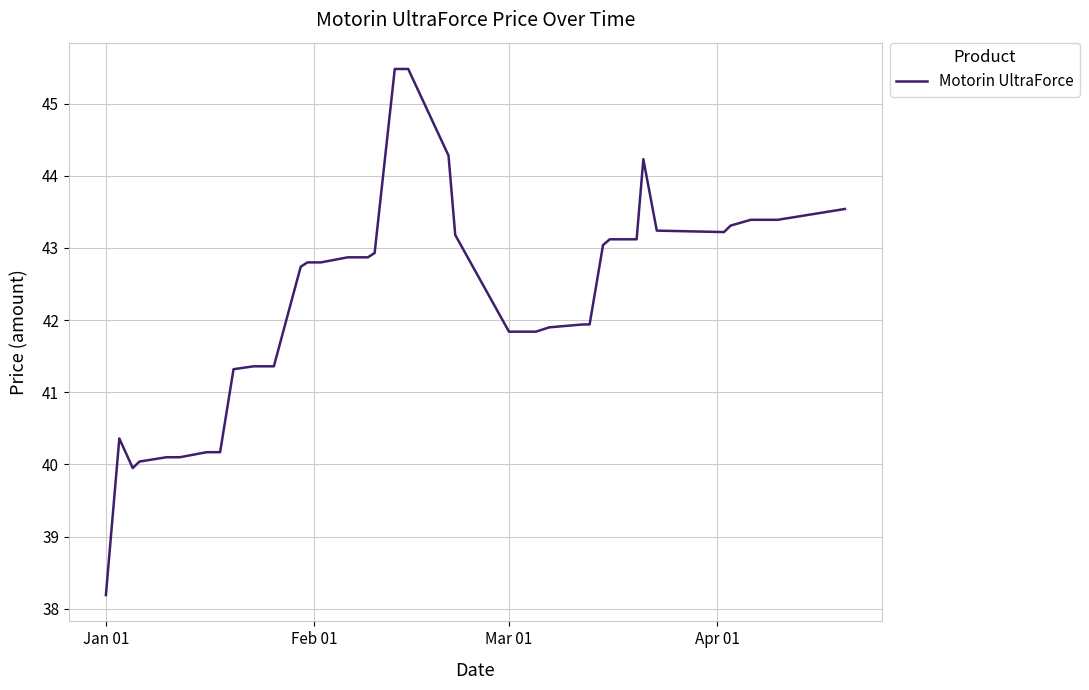

What is the maximum value shown in the chart?

45.5